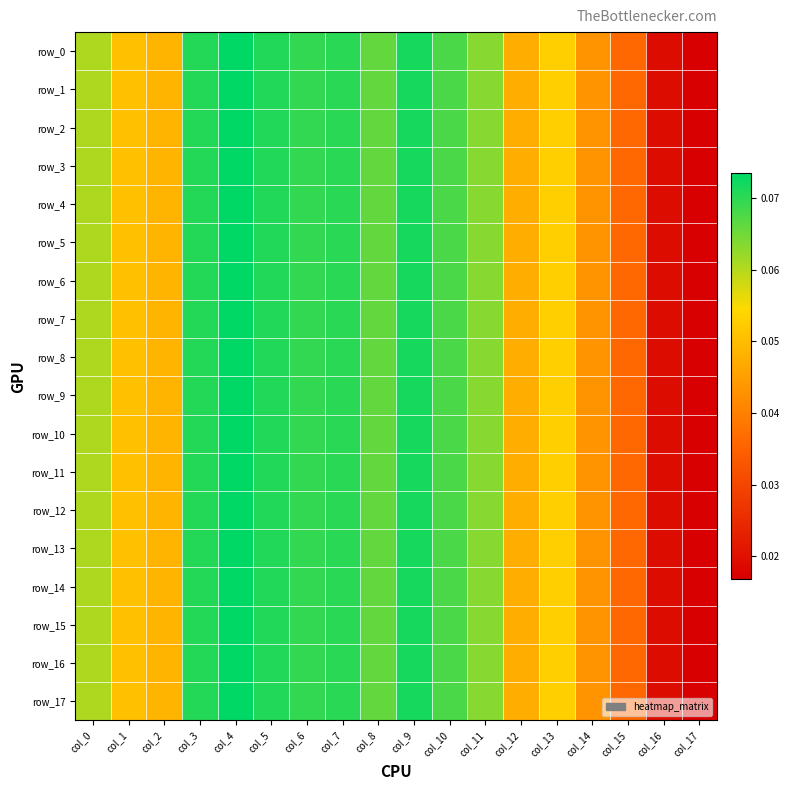

Reading left to right, list all the values displayed in this chart.

row_0: 0.1	0.1	0.0	0.1	0.1	0.1	0.1	0.1	0.1	0.1	0.1	0.1	0.0	0.1	0.0	0.0	0.0	0.0
row_1: 0.1	0.1	0.0	0.1	0.1	0.1	0.1	0.1	0.1	0.1	0.1	0.1	0.0	0.1	0.0	0.0	0.0	0.0
row_2: 0.1	0.1	0.0	0.1	0.1	0.1	0.1	0.1	0.1	0.1	0.1	0.1	0.0	0.1	0.0	0.0	0.0	0.0
row_3: 0.1	0.1	0.0	0.1	0.1	0.1	0.1	0.1	0.1	0.1	0.1	0.1	0.0	0.1	0.0	0.0	0.0	0.0
row_4: 0.1	0.1	0.0	0.1	0.1	0.1	0.1	0.1	0.1	0.1	0.1	0.1	0.0	0.1	0.0	0.0	0.0	0.0
row_5: 0.1	0.1	0.0	0.1	0.1	0.1	0.1	0.1	0.1	0.1	0.1	0.1	0.0	0.1	0.0	0.0	0.0	0.0
row_6: 0.1	0.1	0.0	0.1	0.1	0.1	0.1	0.1	0.1	0.1	0.1	0.1	0.0	0.1	0.0	0.0	0.0	0.0
row_7: 0.1	0.1	0.0	0.1	0.1	0.1	0.1	0.1	0.1	0.1	0.1	0.1	0.0	0.1	0.0	0.0	0.0	0.0
row_8: 0.1	0.1	0.0	0.1	0.1	0.1	0.1	0.1	0.1	0.1	0.1	0.1	0.0	0.1	0.0	0.0	0.0	0.0
row_9: 0.1	0.1	0.0	0.1	0.1	0.1	0.1	0.1	0.1	0.1	0.1	0.1	0.0	0.1	0.0	0.0	0.0	0.0
row_10: 0.1	0.1	0.0	0.1	0.1	0.1	0.1	0.1	0.1	0.1	0.1	0.1	0.0	0.1	0.0	0.0	0.0	0.0
row_11: 0.1	0.1	0.0	0.1	0.1	0.1	0.1	0.1	0.1	0.1	0.1	0.1	0.0	0.1	0.0	0.0	0.0	0.0
row_12: 0.1	0.1	0.0	0.1	0.1	0.1	0.1	0.1	0.1	0.1	0.1	0.1	0.0	0.1	0.0	0.0	0.0	0.0
row_13: 0.1	0.1	0.0	0.1	0.1	0.1	0.1	0.1	0.1	0.1	0.1	0.1	0.0	0.1	0.0	0.0	0.0	0.0
row_14: 0.1	0.1	0.0	0.1	0.1	0.1	0.1	0.1	0.1	0.1	0.1	0.1	0.0	0.1	0.0	0.0	0.0	0.0
row_15: 0.1	0.1	0.0	0.1	0.1	0.1	0.1	0.1	0.1	0.1	0.1	0.1	0.0	0.1	0.0	0.0	0.0	0.0
row_16: 0.1	0.1	0.0	0.1	0.1	0.1	0.1	0.1	0.1	0.1	0.1	0.1	0.0	0.1	0.0	0.0	0.0	0.0
row_17: 0.1	0.1	0.0	0.1	0.1	0.1	0.1	0.1	0.1	0.1	0.1	0.1	0.0	0.1	0.0	0.0	0.0	0.0